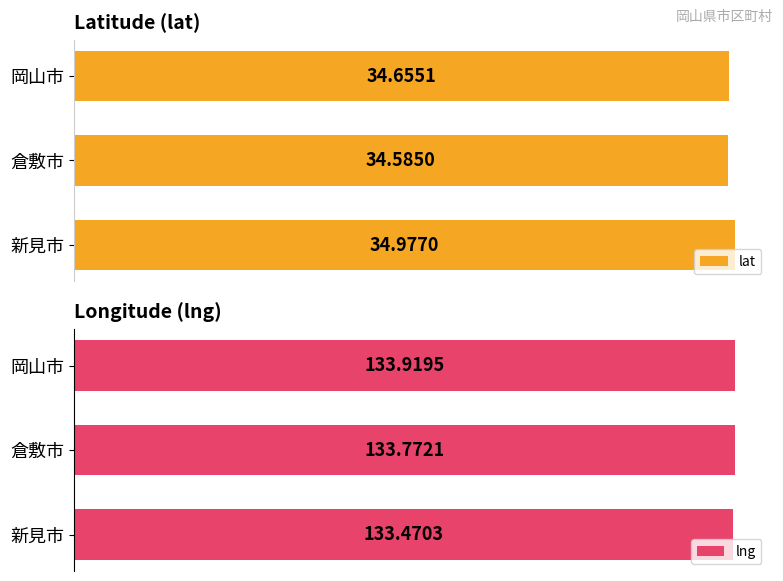

List the series in order of their peak value, highest first.

lng, lat